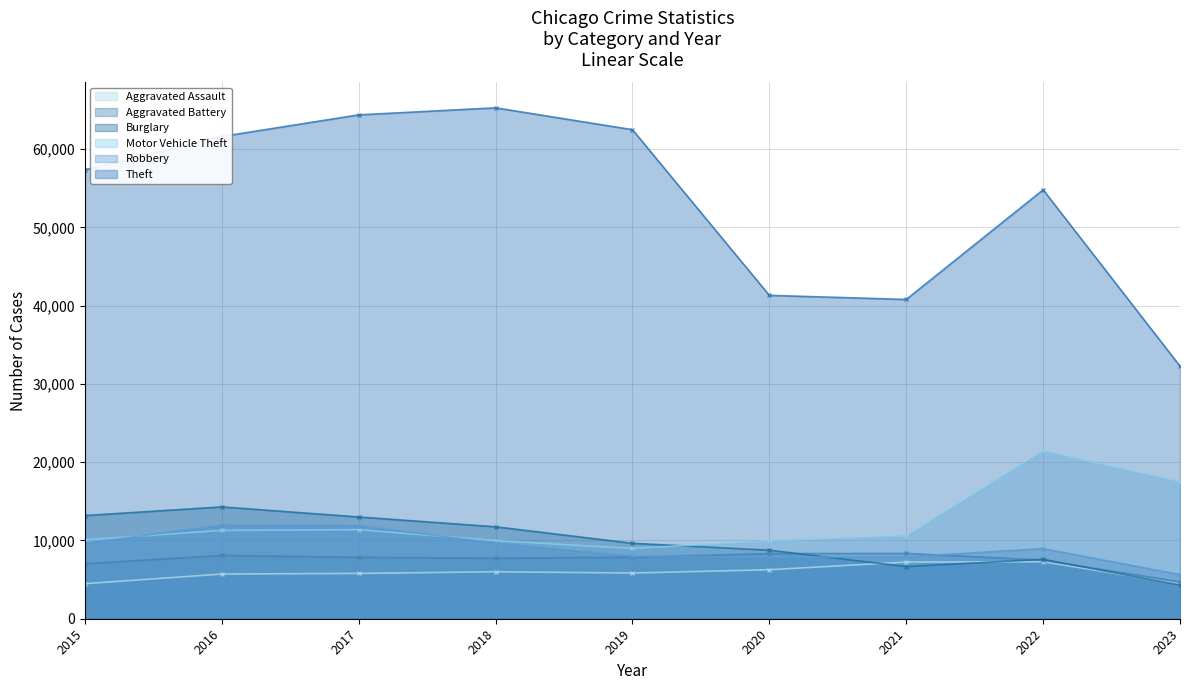

What is the value of the Motor Vehicle Theft point at the 7th from the left?

10602